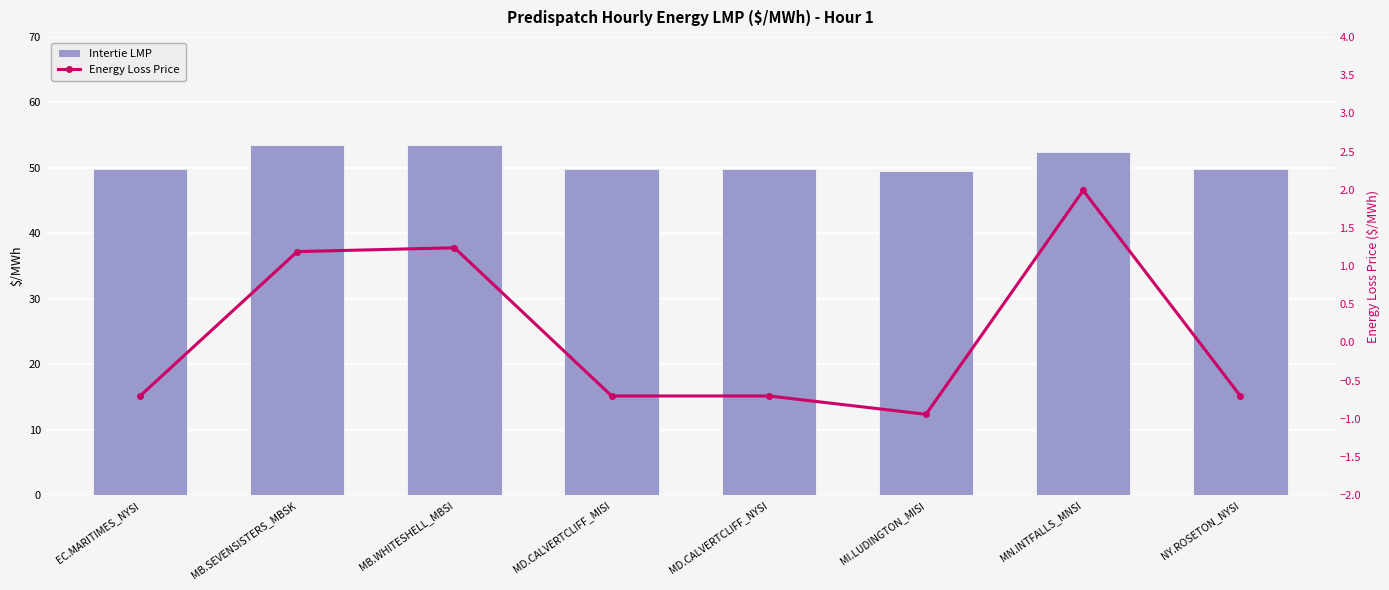

What is the total value across all series at MN.INTFALLS_MNSI?

54.4